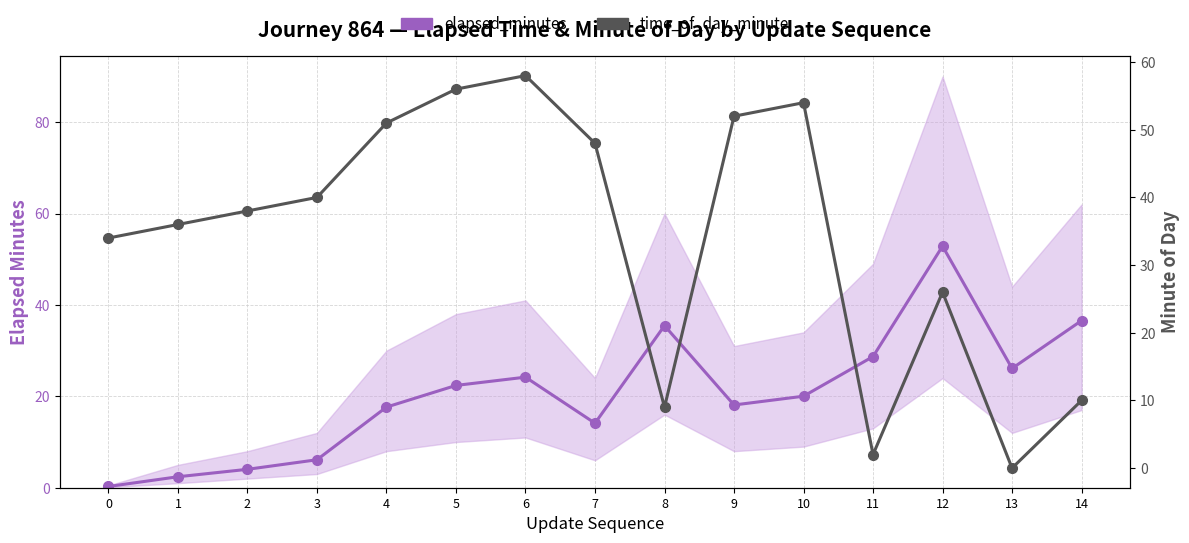

True or false: elapsed_minutes and time_of_day_minute intersect in this chart.

True